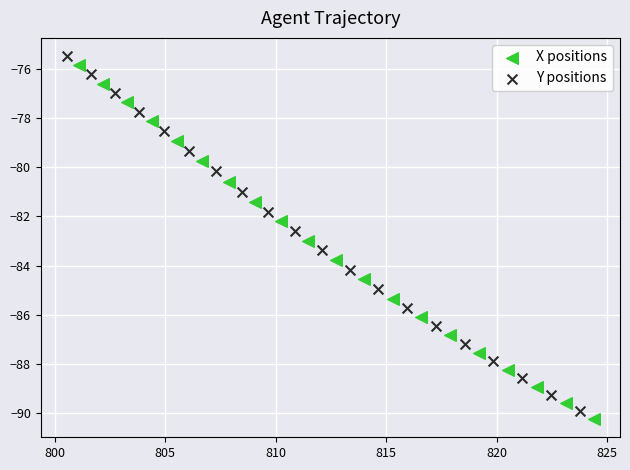

What are all the series names shown in the legend?

X positions, Y positions